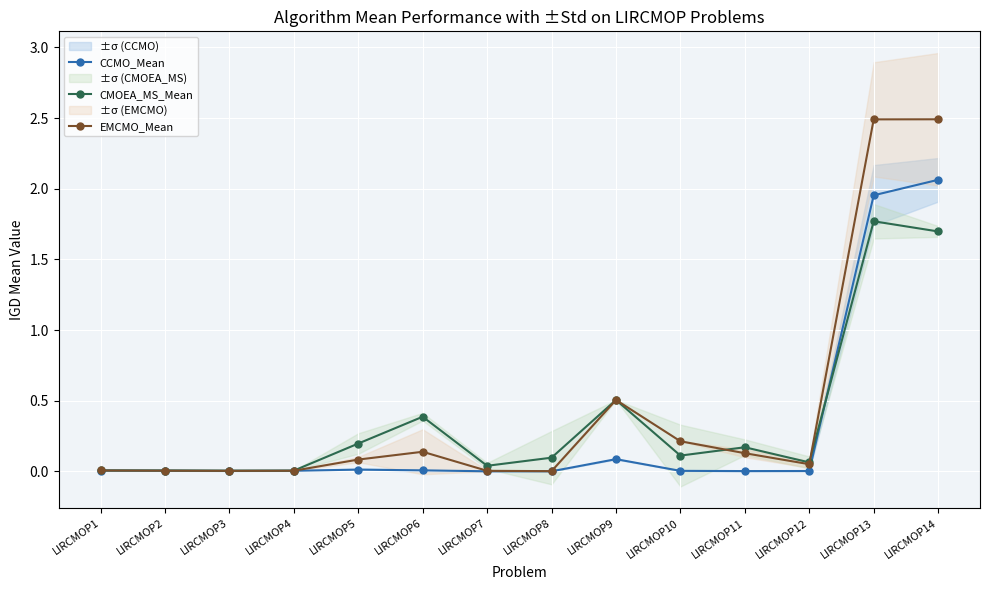

Is it true that EMCMO_Mean equals 0.1 at LIRCMOP5?

False